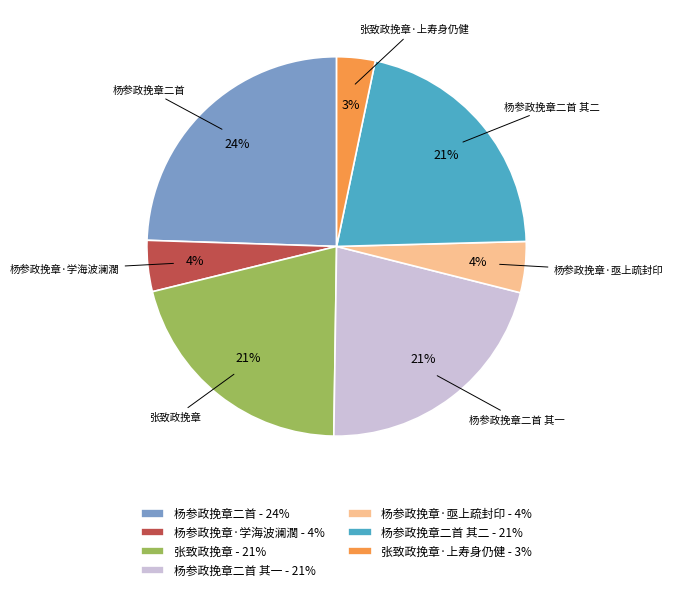

How many segments does this pie chart have?

7